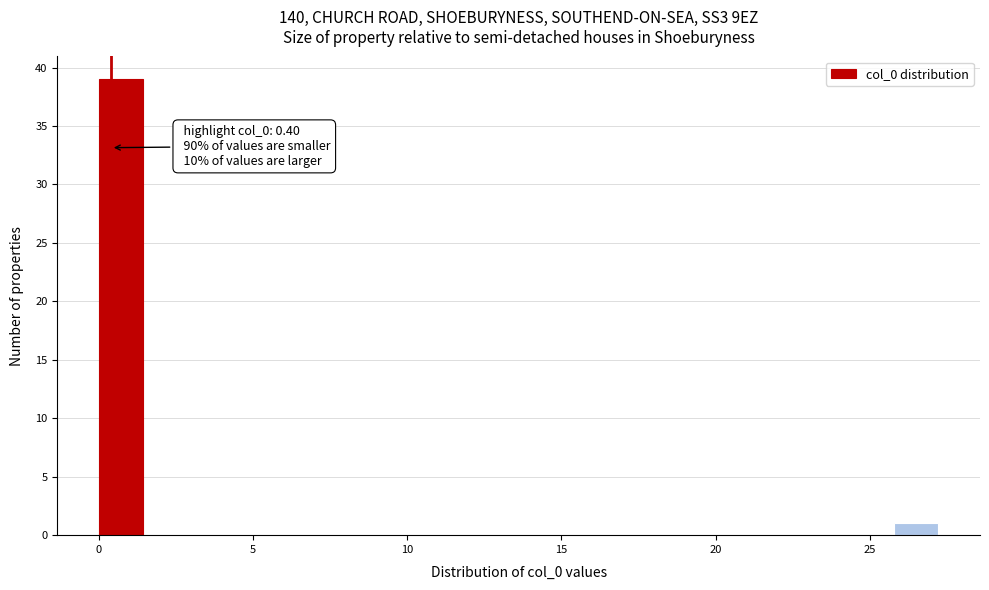

Read against the x-axis, roughly where is the centre of the tallest bar?

0.5